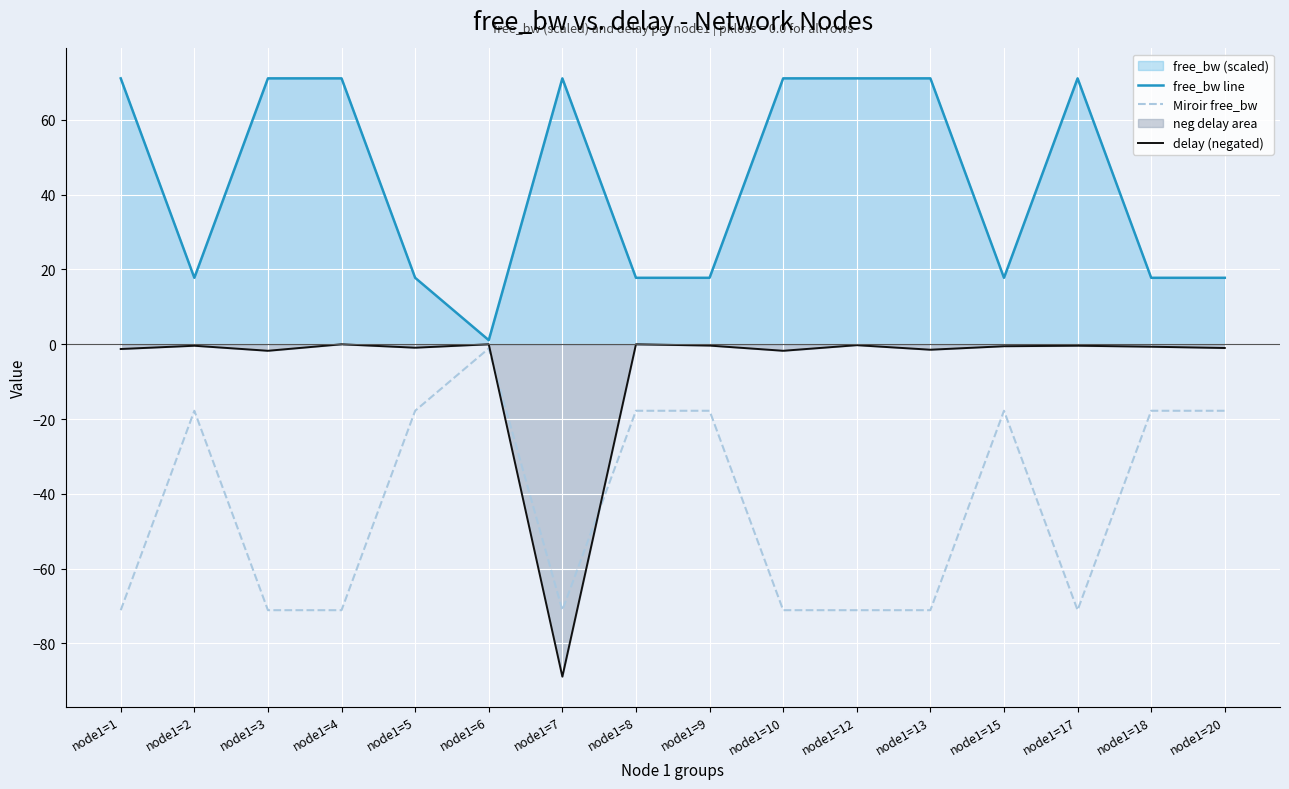

At node1=7, list the series in order from smallest to largest.

delay (negated), Miroir free_bw, free_bw line